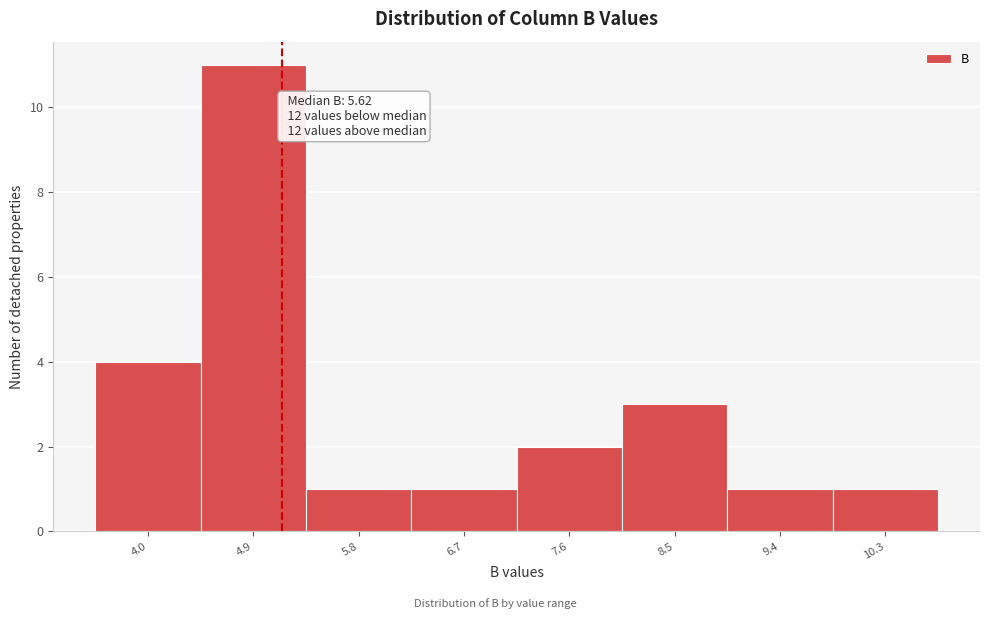

Reading left to right, list all the values displayed in this chart.

4.0=4	4.9=11	5.8=1	6.7=1	7.6=2	8.5=3	9.4=1	10.3=1